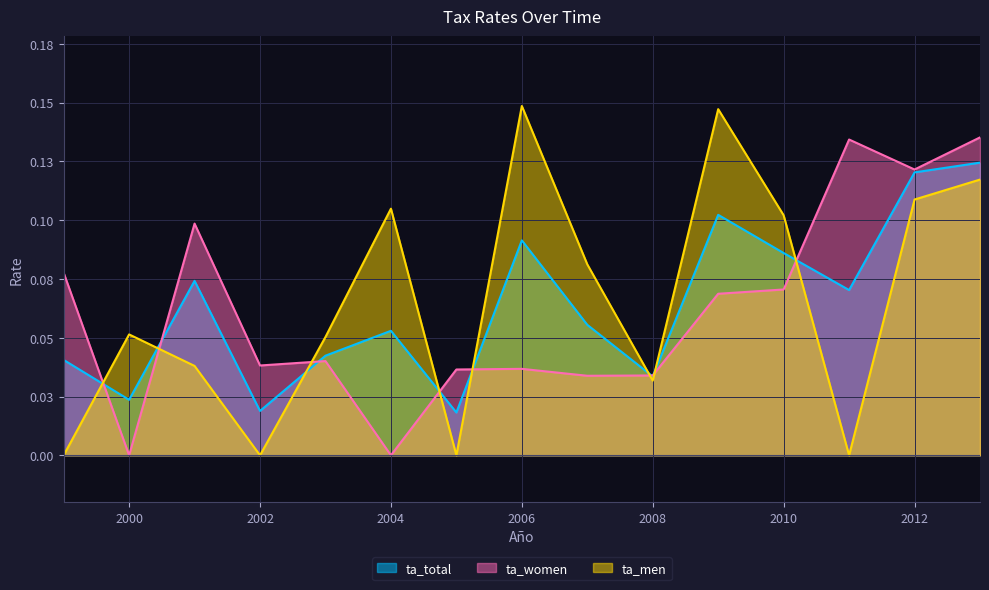

Reading right to left, extract all data points from this chart.

ta_total: 2013=0.1	2012=0.1	2011=0.1	2010=0.1	2009=0.1	2008=0.0	2007=0.1	2006=0.1	2005=0.0	2004=0.1	2003=0.0	2002=0.0	2001=0.1	2000=0.0	1999=0.0
ta_women: 2013=0.1	2012=0.1	2011=0.1	2010=0.1	2009=0.1	2008=0.0	2007=0.0	2006=0.0	2005=0.0	2004=0.0	2003=0.0	2002=0.0	2001=0.1	2000=0.0	1999=0.1
ta_men: 2013=0.1	2012=0.1	2011=0.0	2010=0.1	2009=0.1	2008=0.0	2007=0.1	2006=0.1	2005=0.0	2004=0.1	2003=0.1	2002=0.0	2001=0.0	2000=0.1	1999=0.0